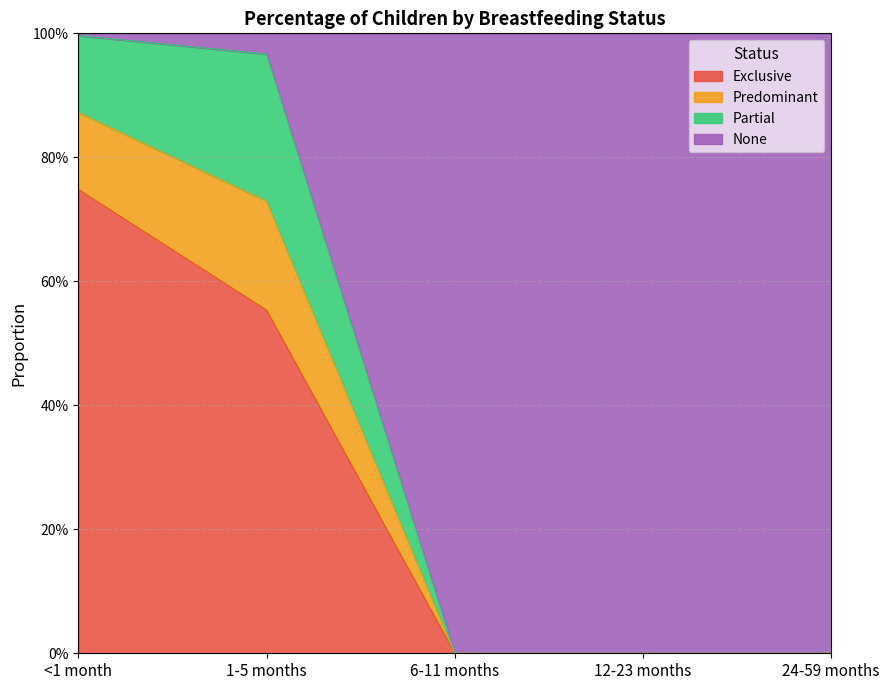

Where is Exclusive nearest to the value 0?

6-11 months